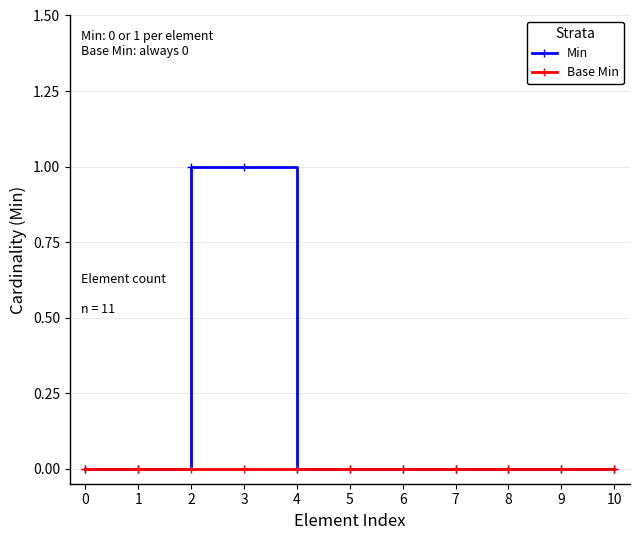

Is this an area chart (filled region under the line)?

No